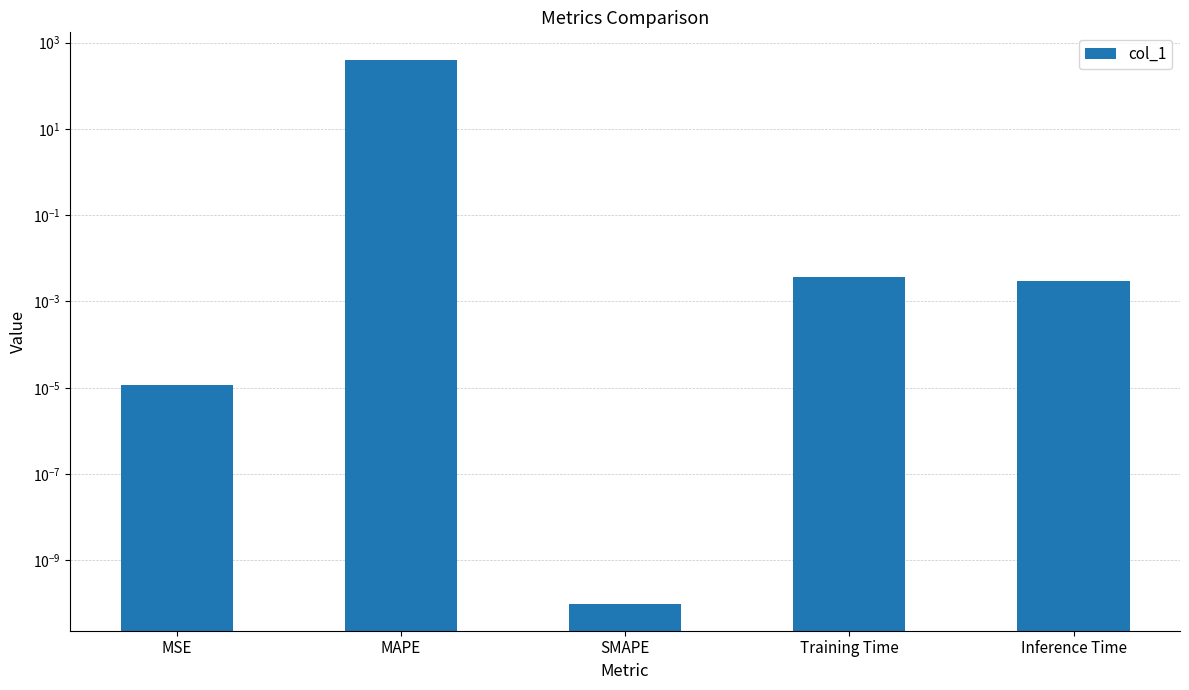

What position from the left is MSE?

1